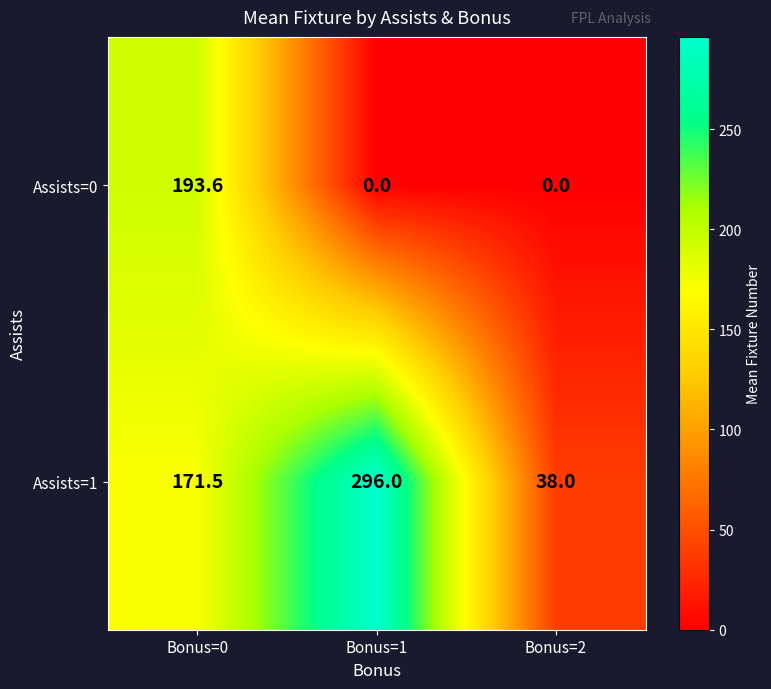

Reading left to right, what are all the values shown in this chart?

Assists=0: 193.6	0.0	0.0
Assists=1: 171.5	296.0	38.0